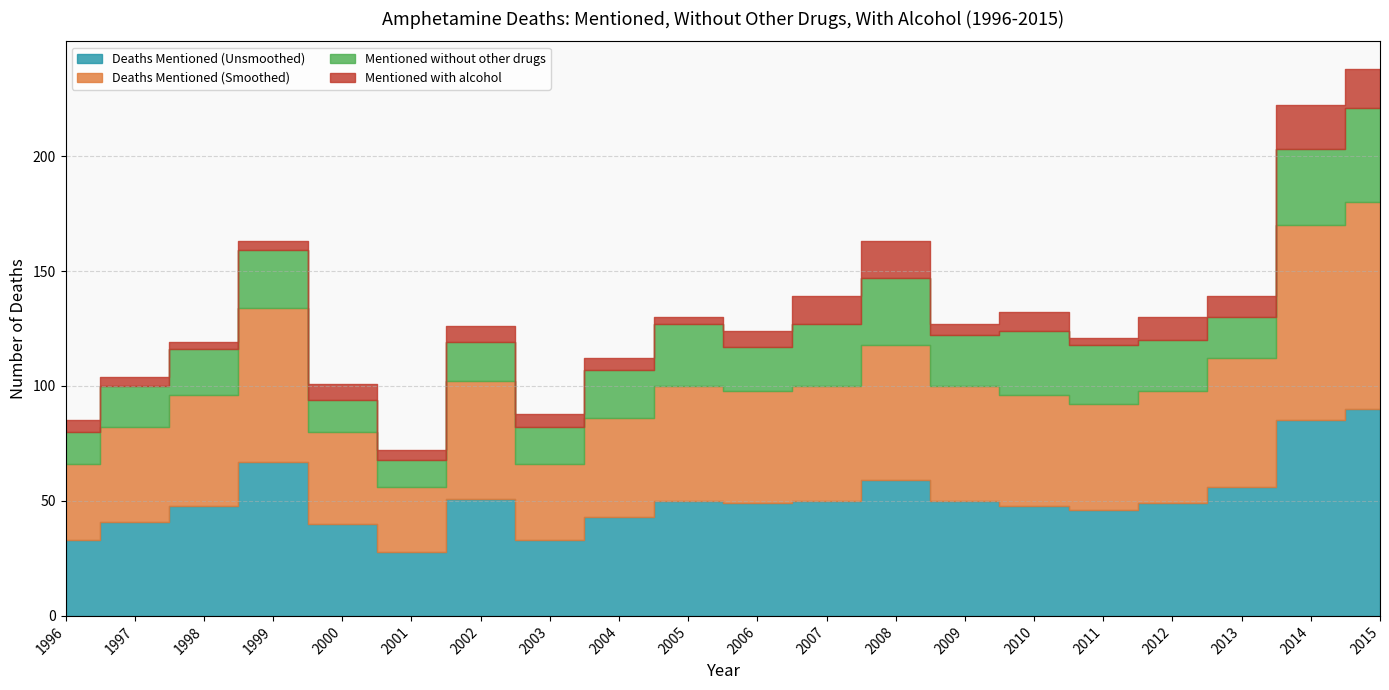

Which category has the lowest value in the Mentioned with alcohol series?

1998